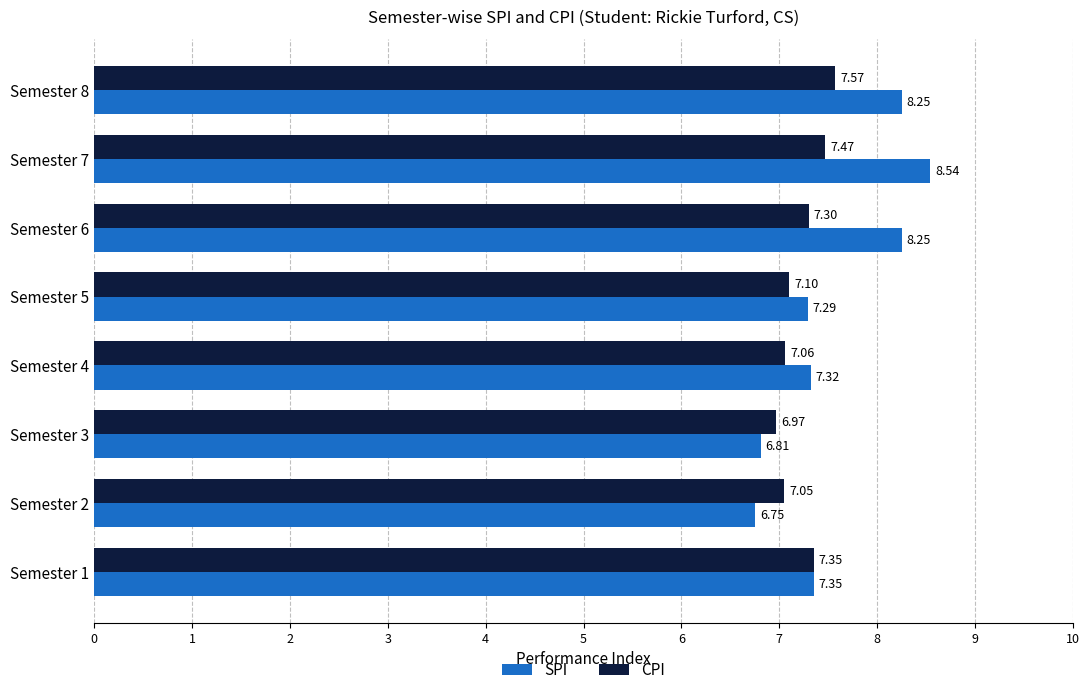

Which series changed the most between Semester 1 and Semester 7?

SPI